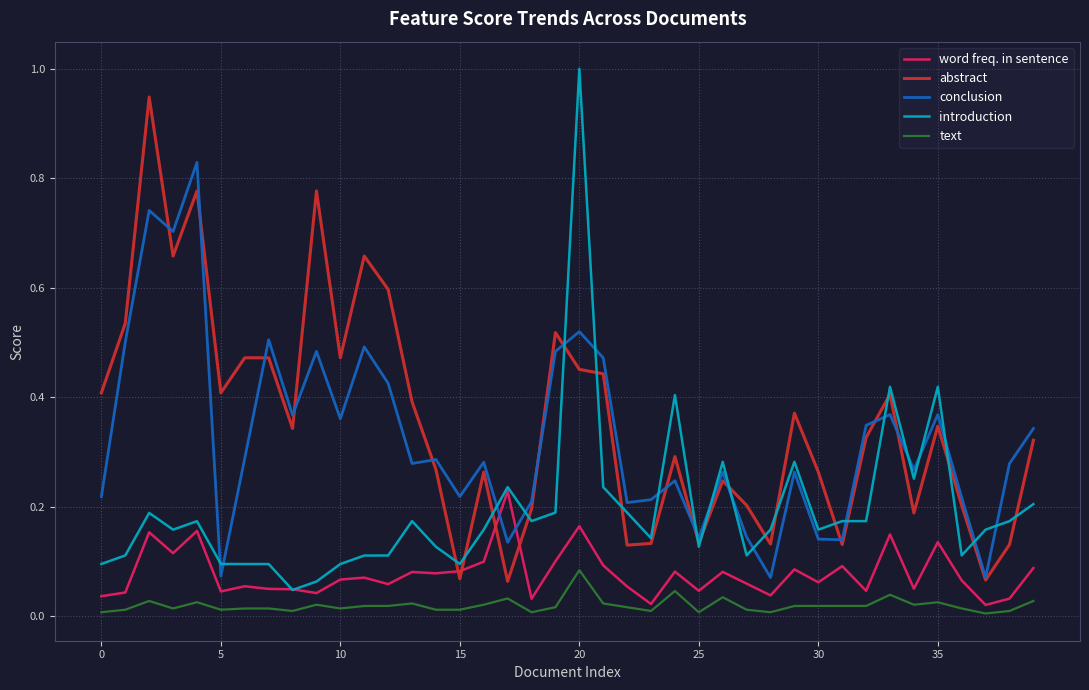

What are all the series names shown in the legend?

word freq. in sentence, abstract, conclusion, introduction, text